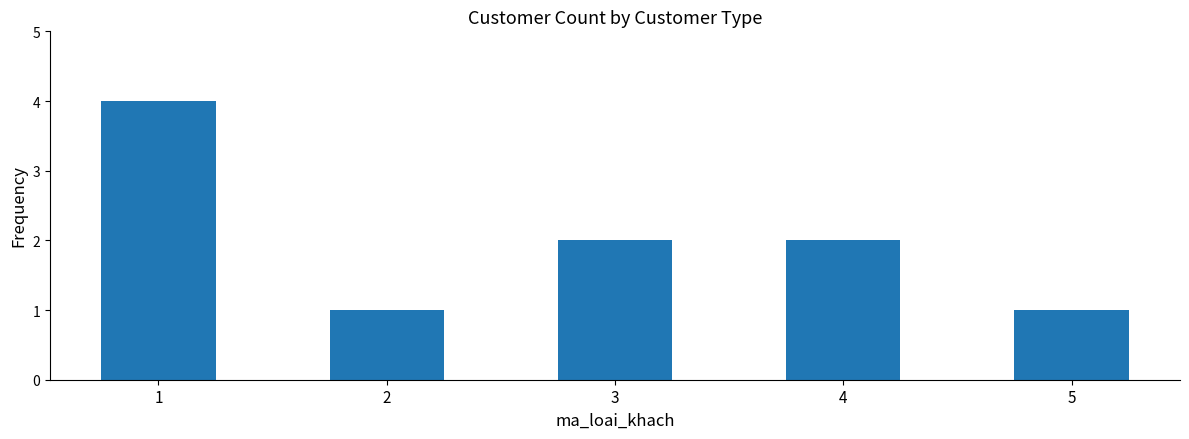

What is the value of the 3rd bar from the left?

2